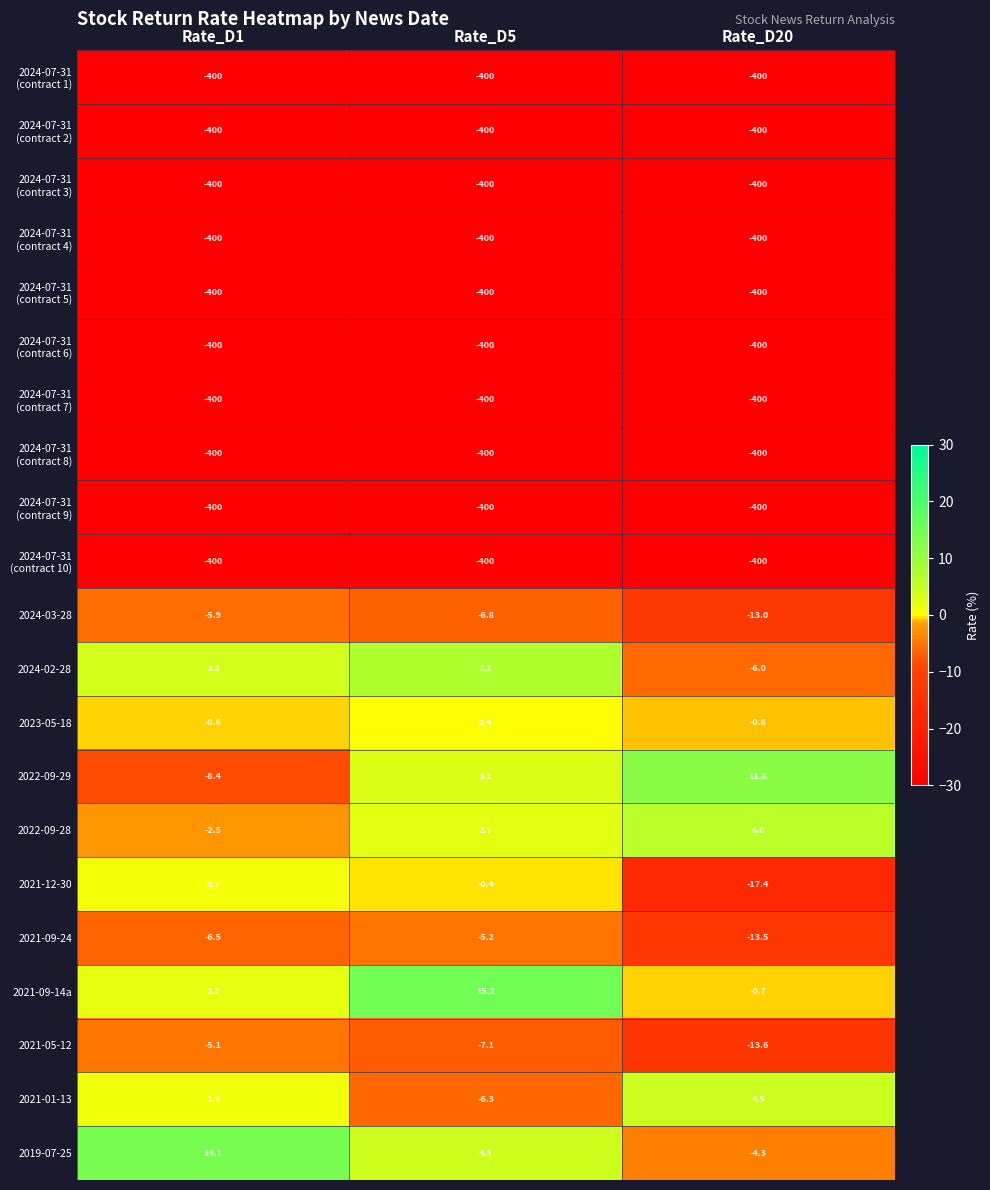

Which series has the largest total across all categories?

2021-09-14a